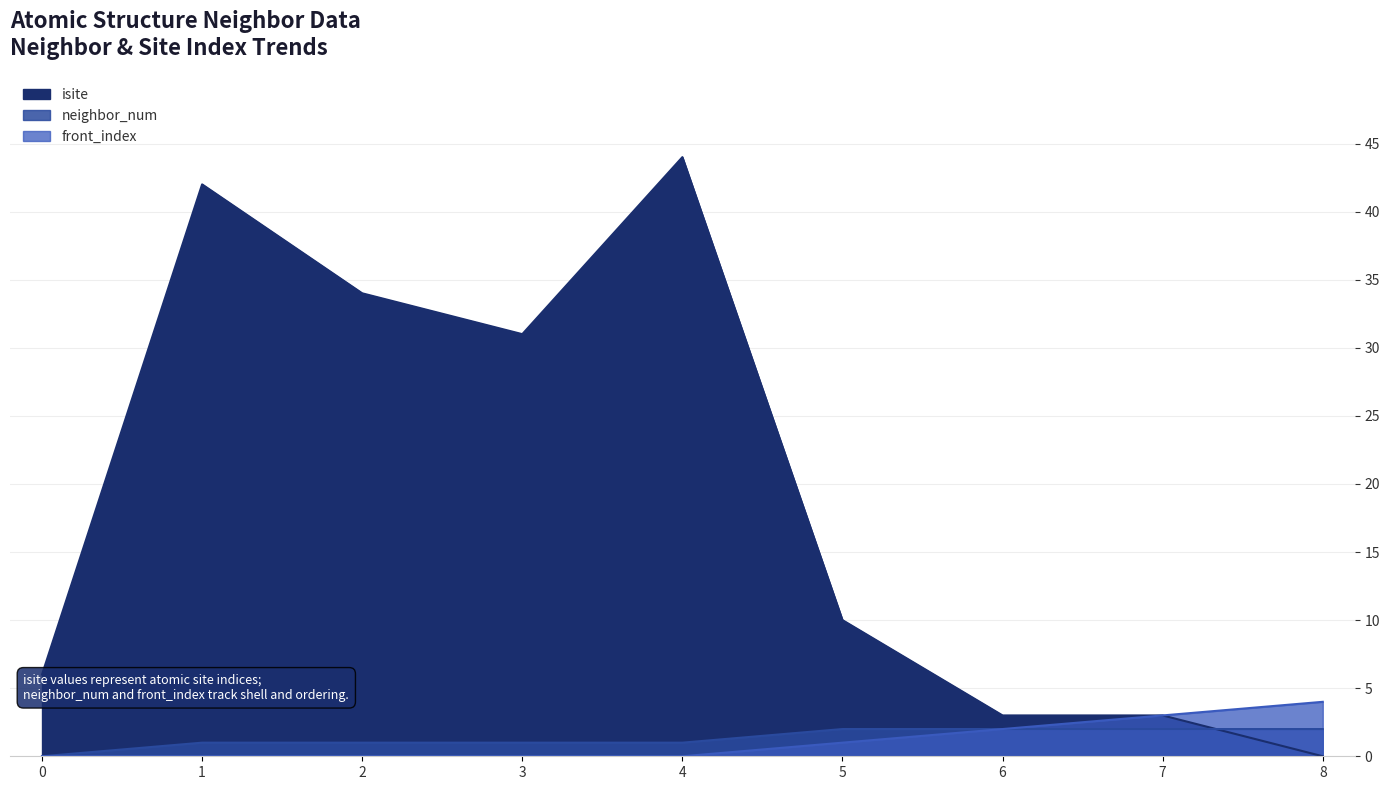

Reading left to right, list all the values displayed in this chart.

isite: 6	42	34	31	44	10	3	3	0
neighbor_num: 0	1	1	1	1	2	2	2	2
front_index: 0	0	0	0	0	1	2	3	4